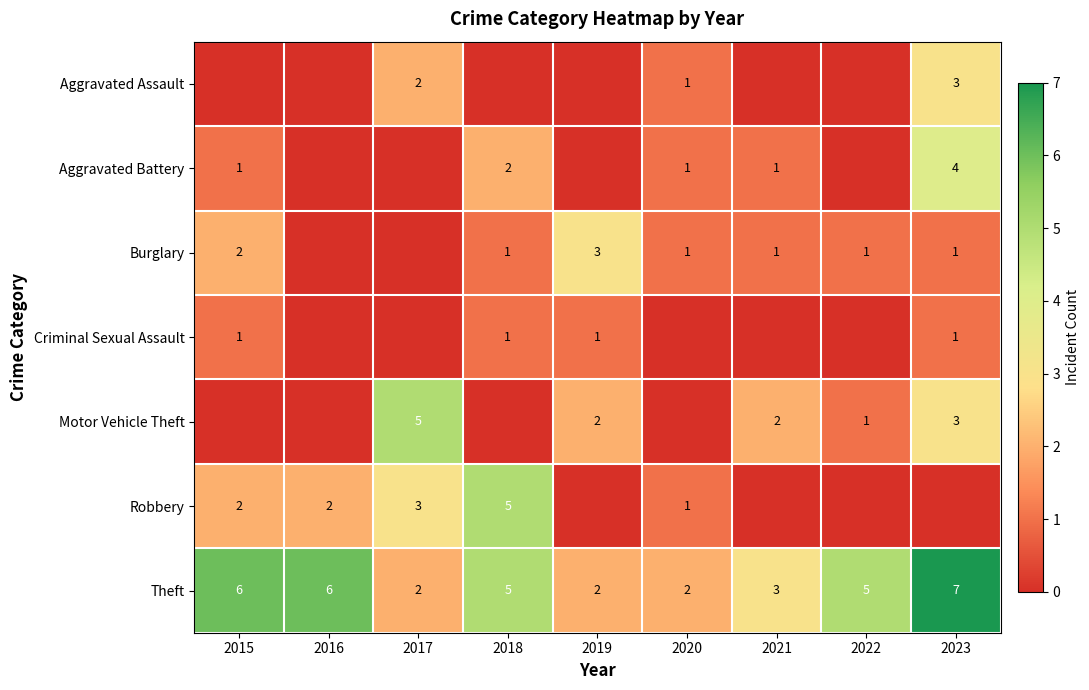

Where does the Theft series first go above 5?

2015